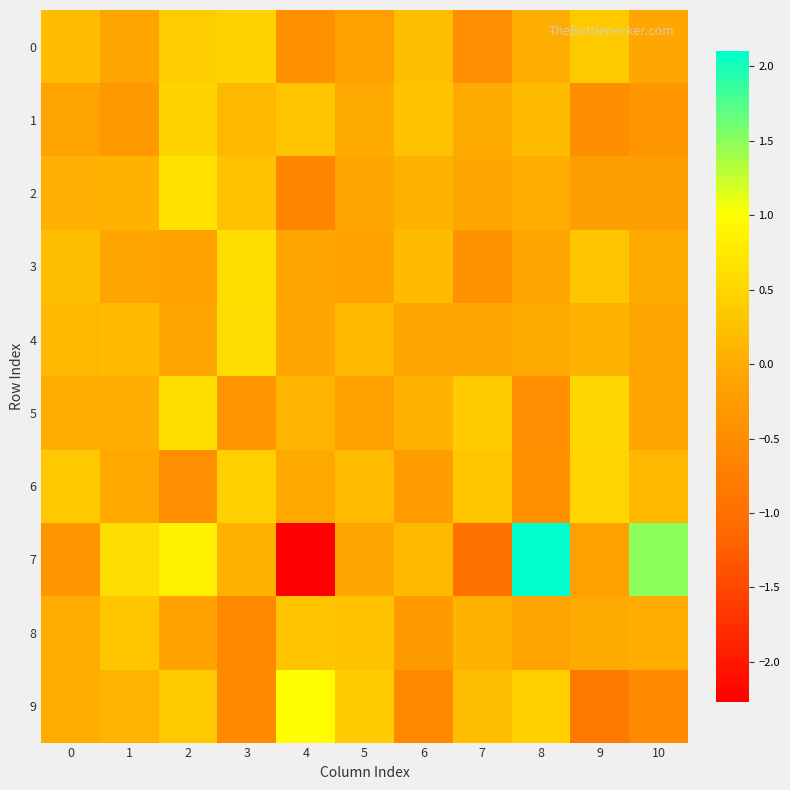

Which series has the widest spread of values?

7